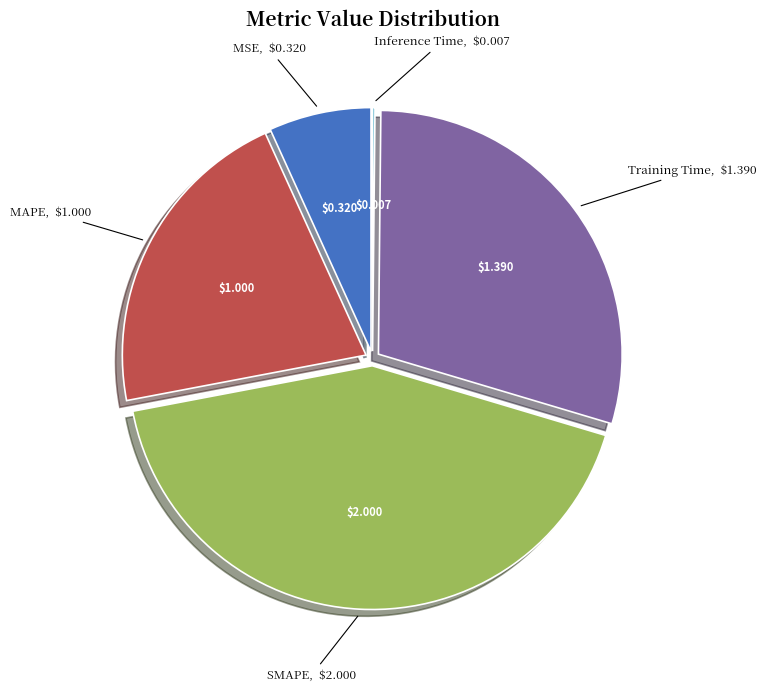

What is the ratio of the value at MAPE to the value at Training Time?

0.7